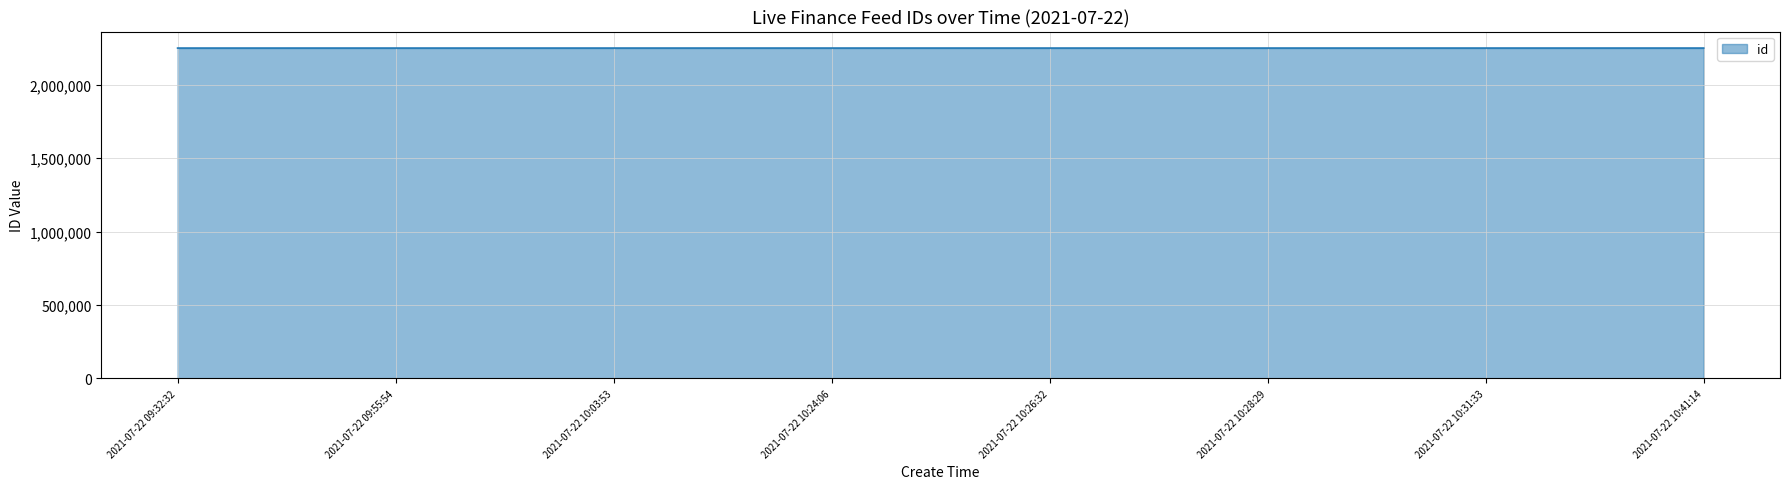

What is the sum of all values?

17987583